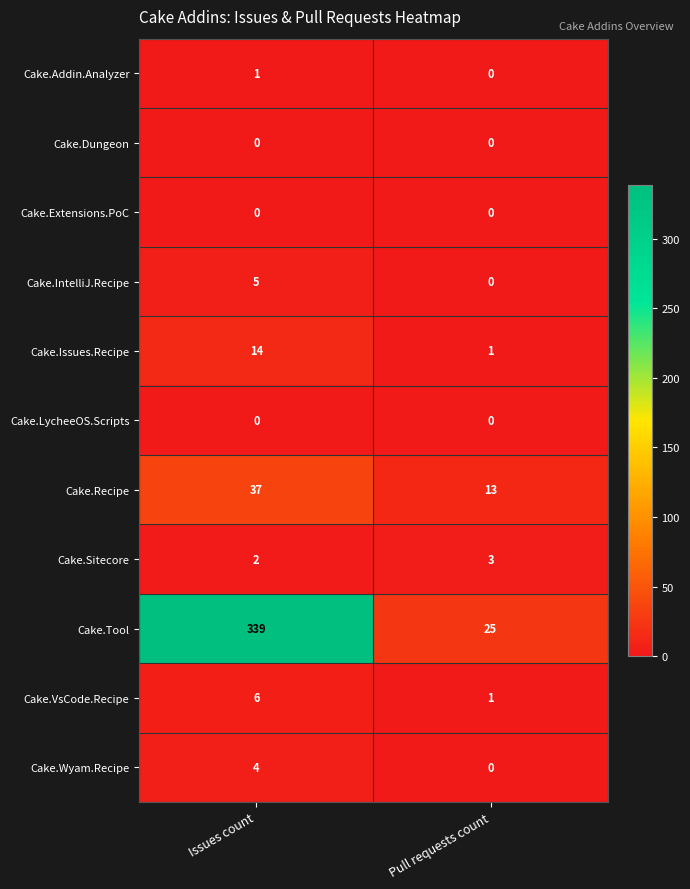

How many values in Cake.Wyam.Recipe are above zero?

1